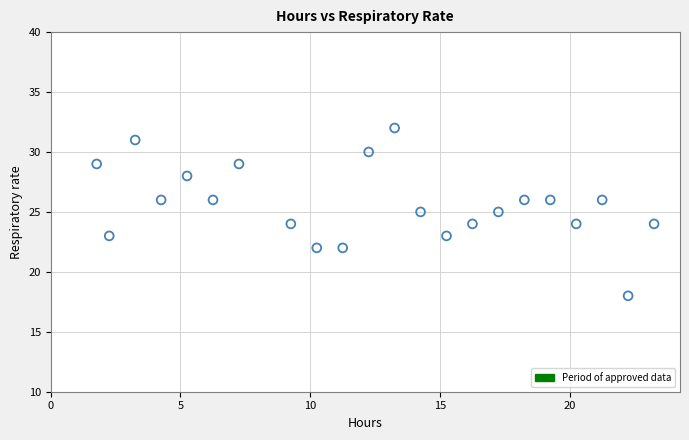

What is the range of Y values (max minus min)?

14